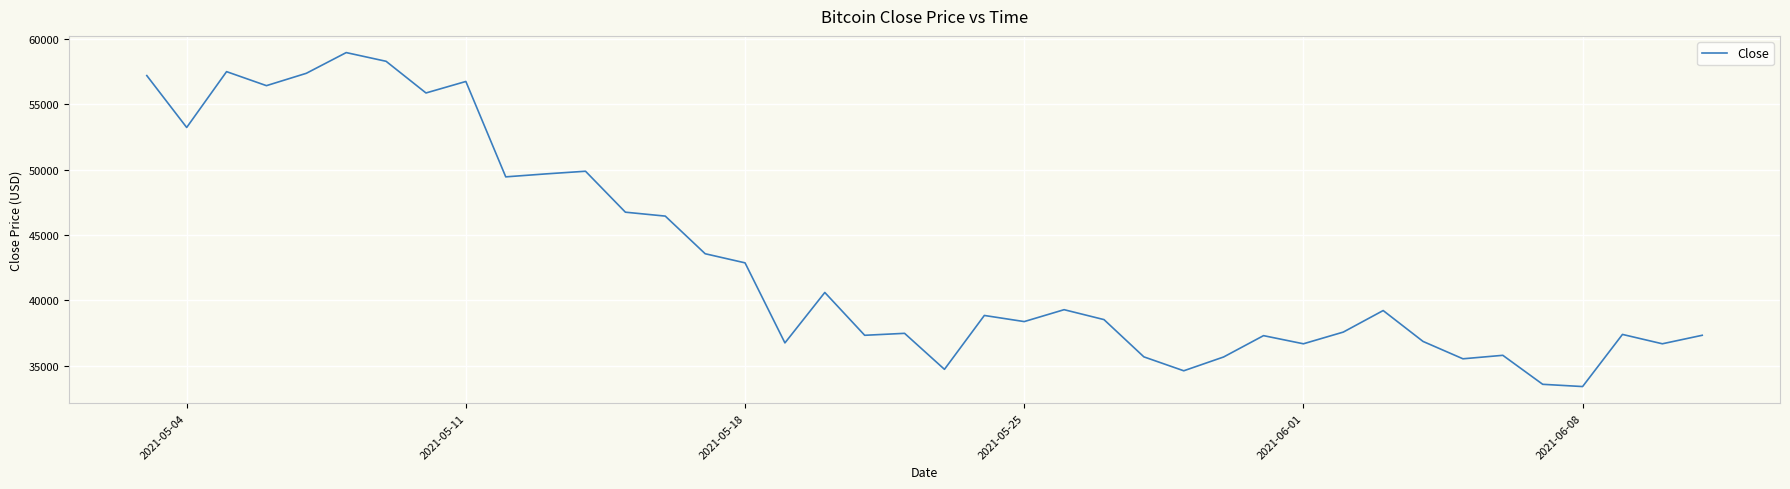

What is the smallest value displayed?

33412.2